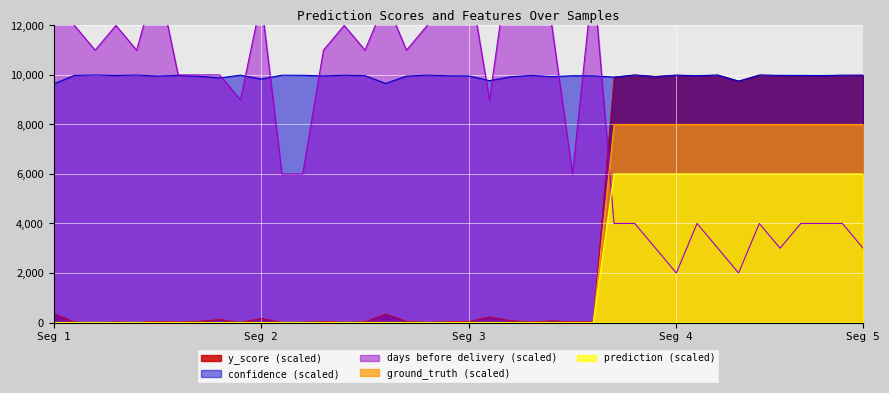

How many data points in x_number_of_days_before_delivery are above 10000?

19